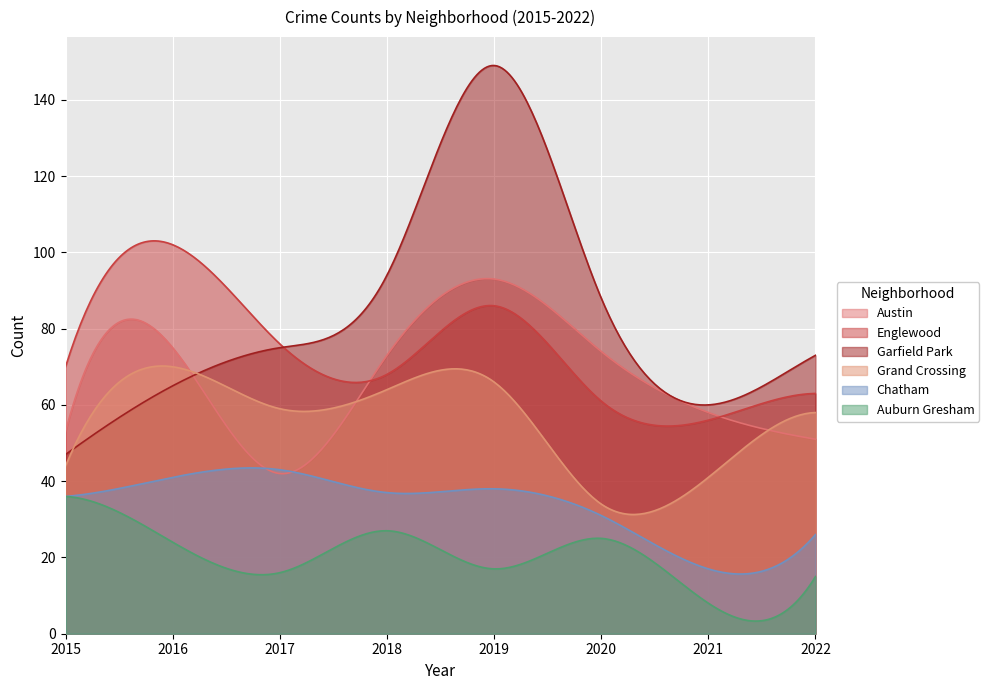

Reading left to right, list all the values displayed in this chart.

Austin: 2015=53	2016=75	2017=42	2018=73	2019=93	2020=74	2021=58	2022=51
Englewood: 2015=70	2016=102	2017=76	2018=68	2019=86	2020=61	2021=56	2022=63
Garfield Park: 2015=47	2016=65	2017=75	2018=94	2019=149	2020=88	2021=60	2022=73
Grand Crossing: 2015=44	2016=70	2017=59	2018=64	2019=66	2020=34	2021=41	2022=58
Chatham: 2015=36	2016=41	2017=43	2018=37	2019=38	2020=31	2021=17	2022=26
Auburn Gresham: 2015=36	2016=24	2017=16	2018=27	2019=17	2020=25	2021=8	2022=15